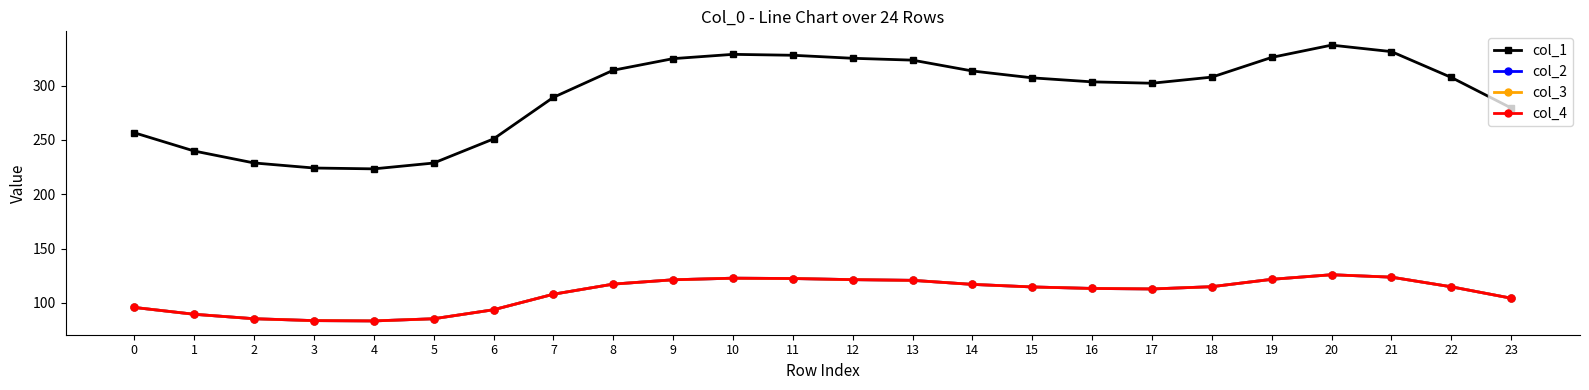

What is the total value across all series at 3?

475.0